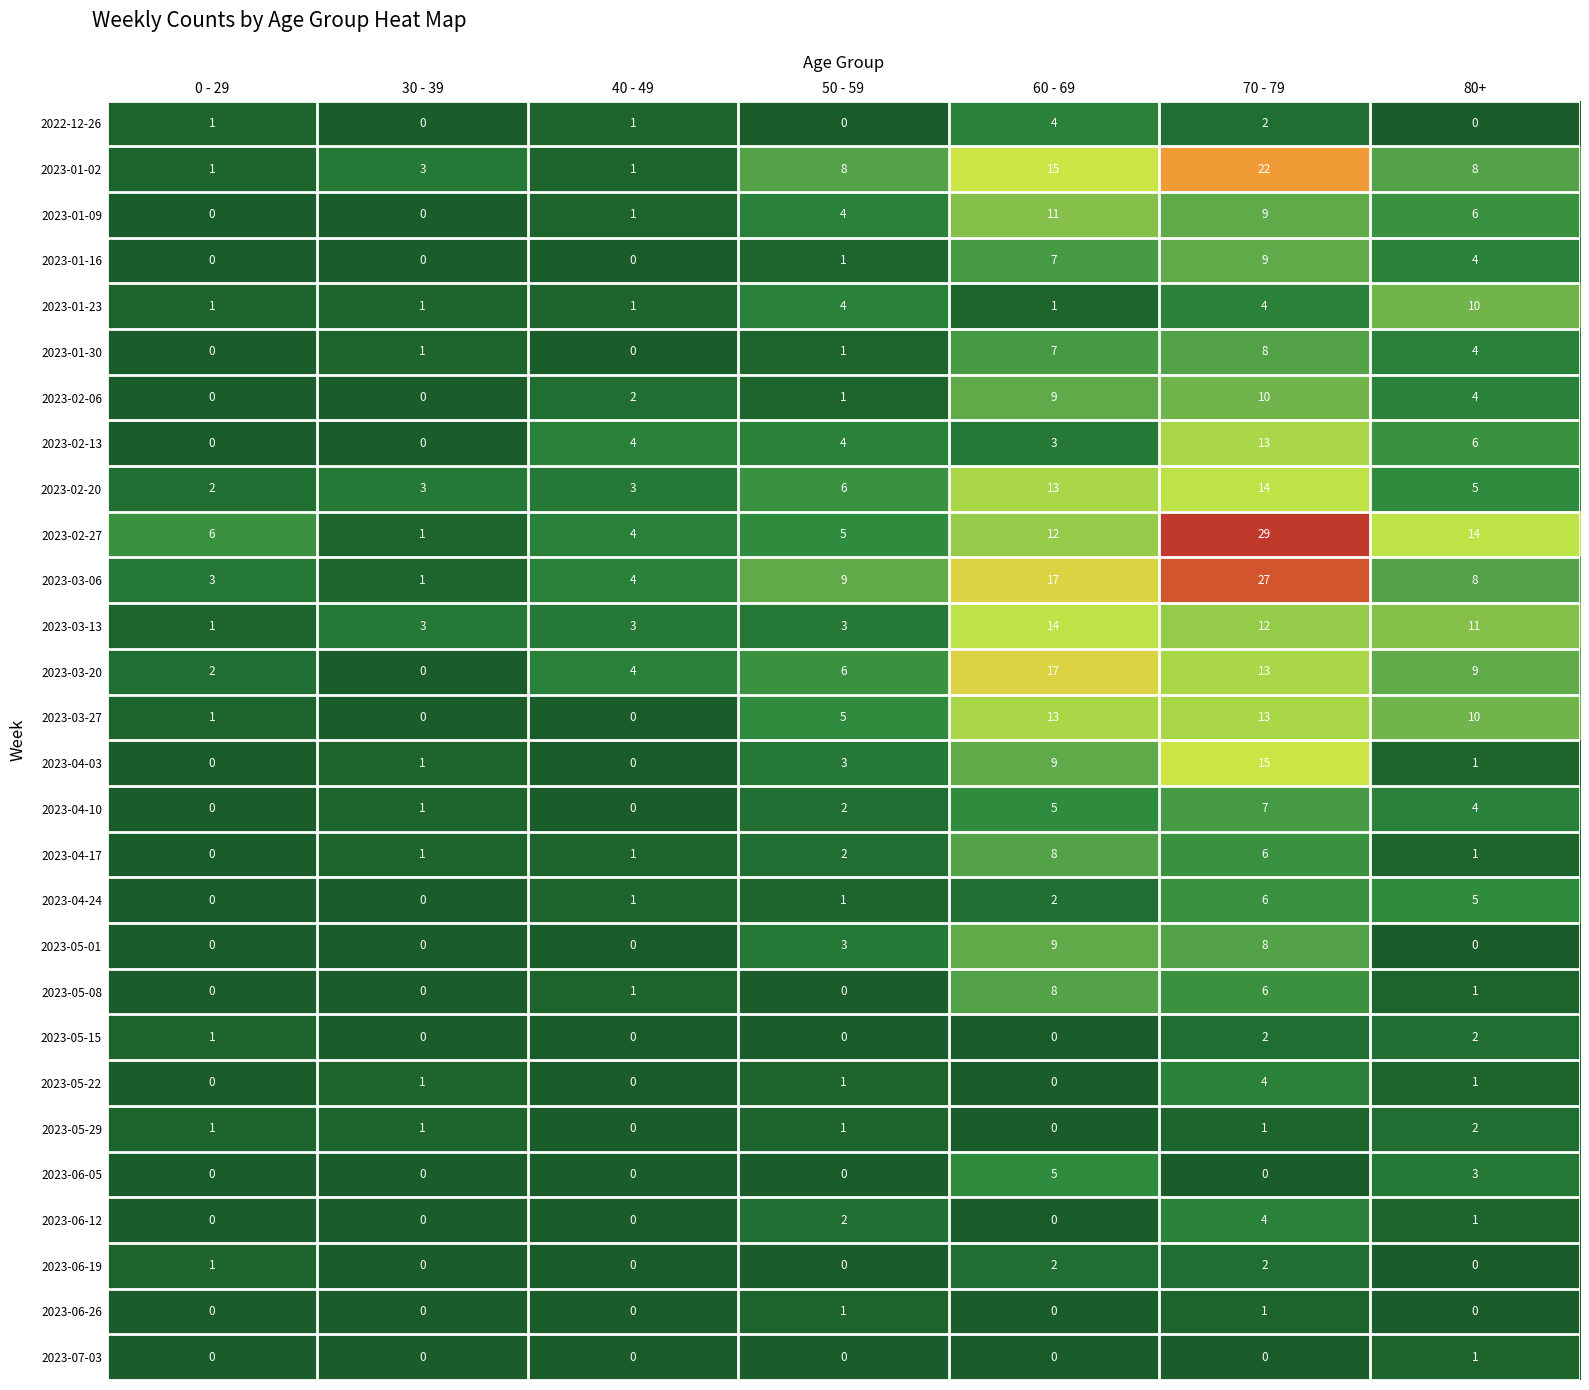

What is the spread (max minus min) of values at 30 - 39?

3